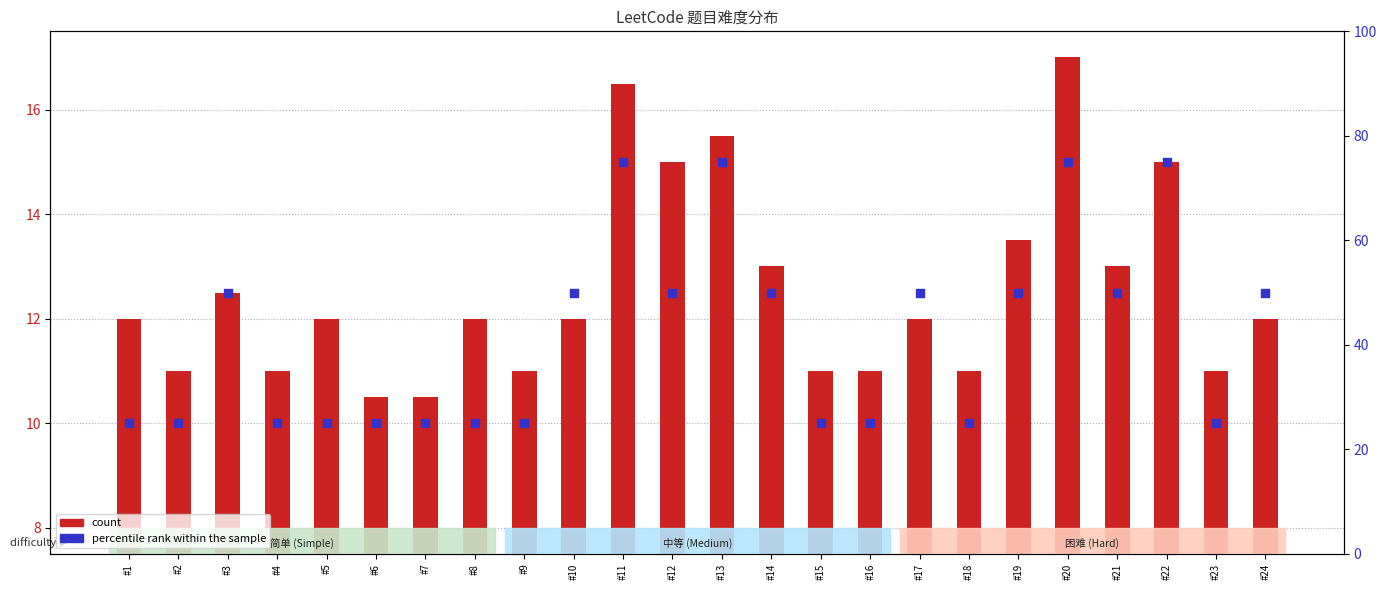

What are all the series names shown in the legend?

count, percentile rank within the sample